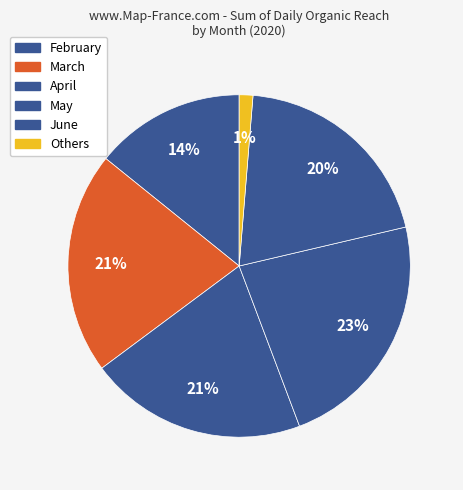

To the nearest percent, what portion does April represent?

21%